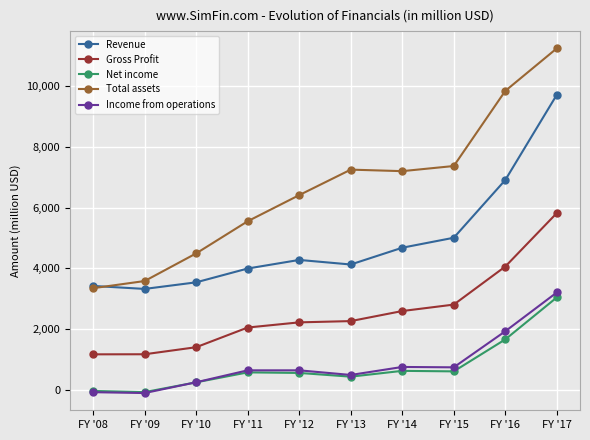

How many data points in Total assets are less than 7201?

5